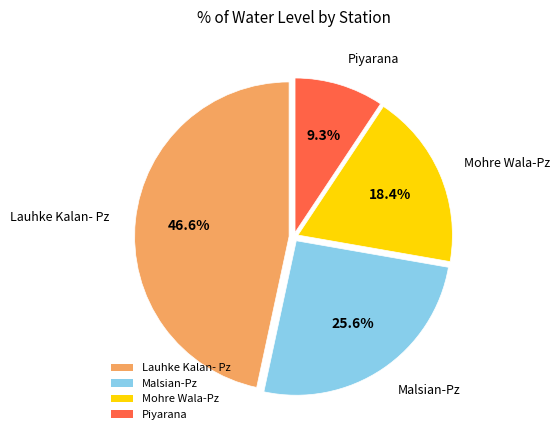

What is the ratio of the value at Piyarana to the value at Mohre Wala-Pz?

0.5